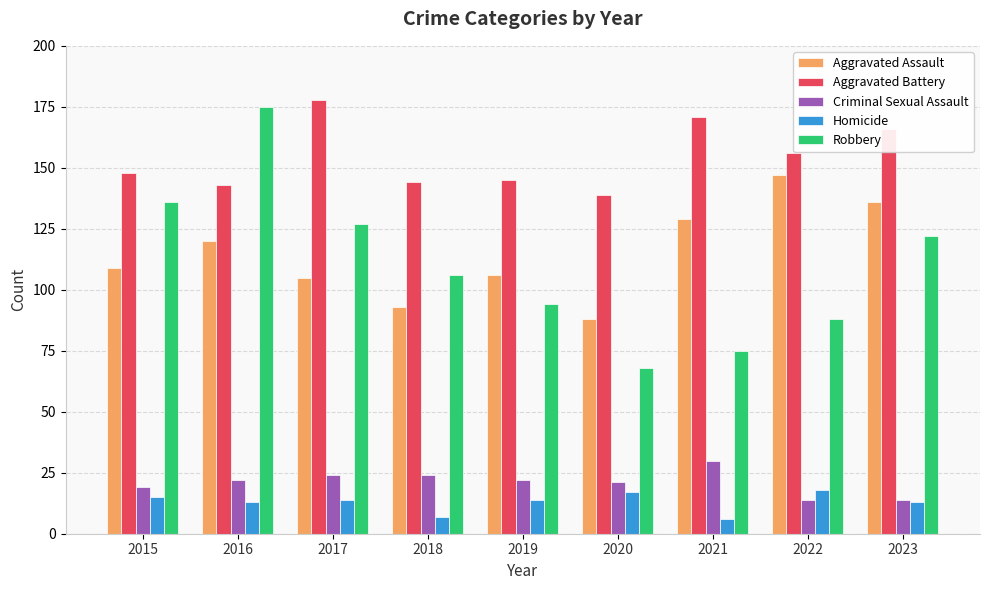

What is the total value across all series at 2016?

473